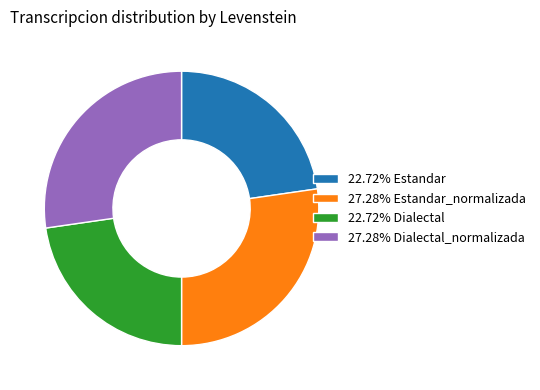

Is there any slice that represents more than half of the pie?

No